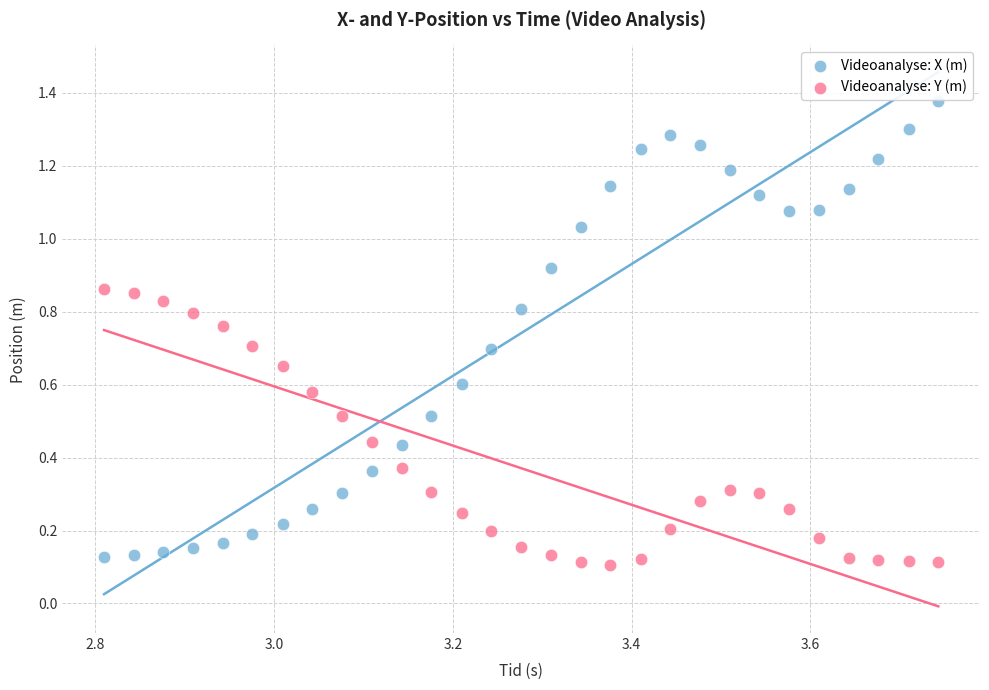

Which series contains the lowest Y value?

Videoanalyse: Y (m)